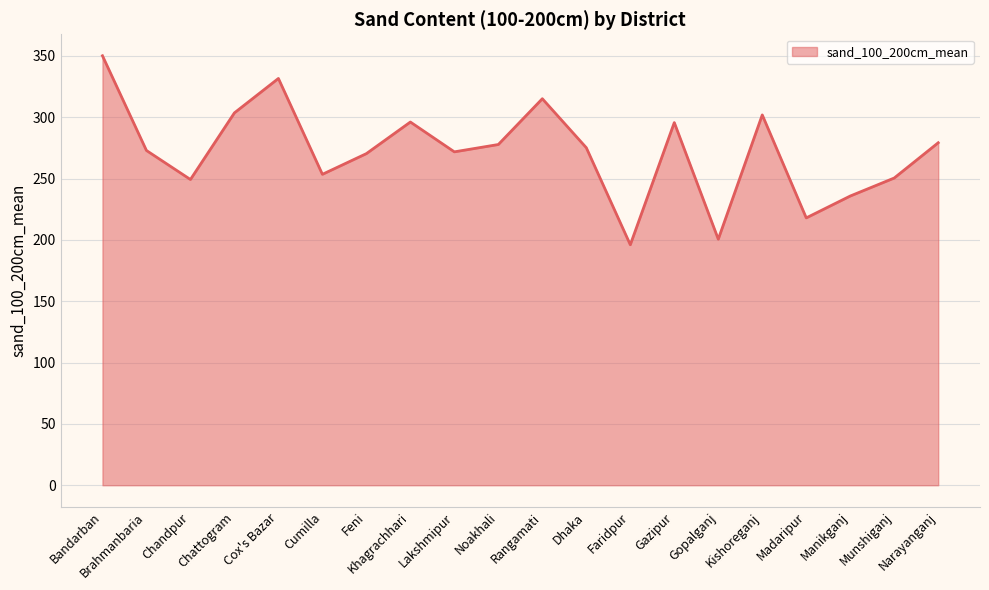

Is it true that the value at Gopalganj is 200.6?

True